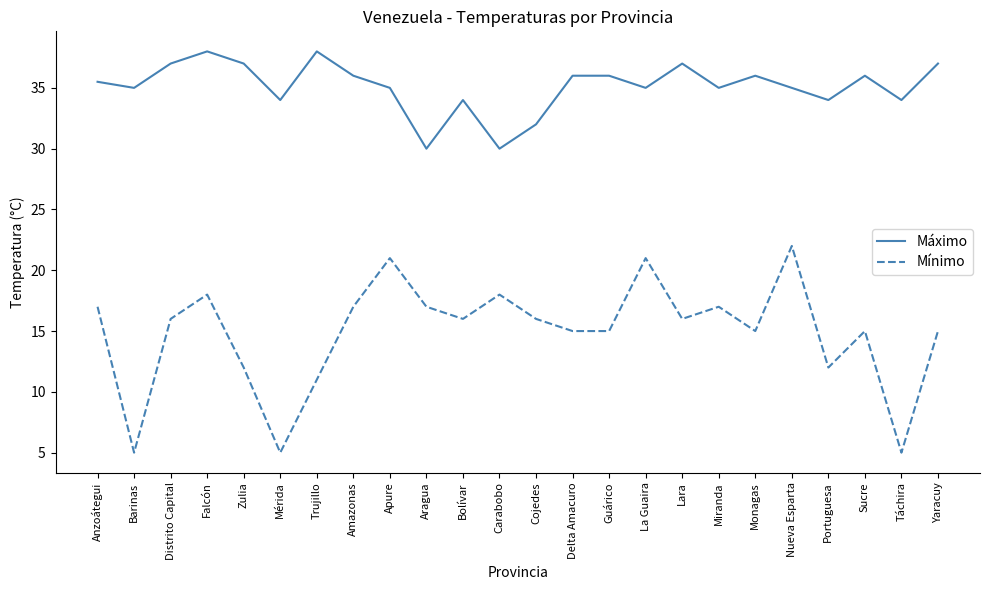

Is the value of Máximo at Anzoátegui greater than the value of Mínimo at La Guaira?

Yes